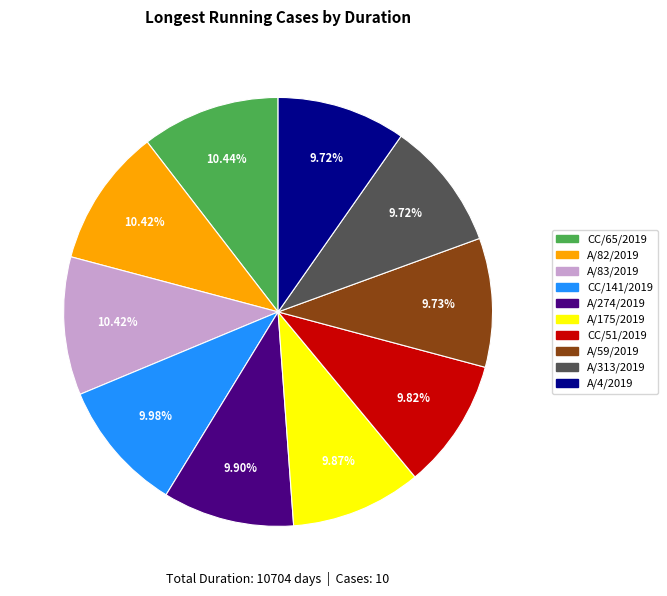

Approximately how many times larger is the value at A/59/2019 compared to CC/65/2019?

0.9